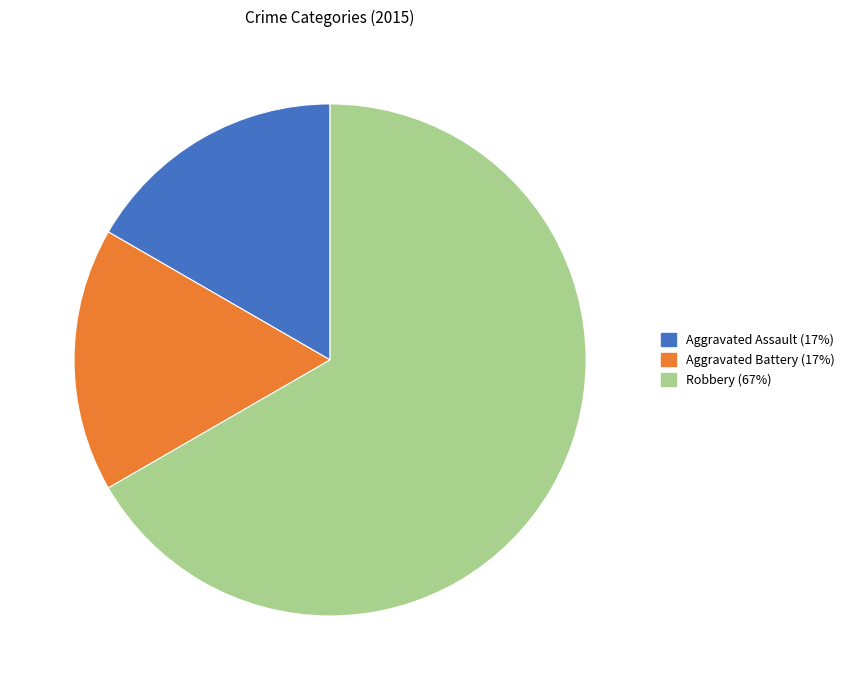

Approximately how many times larger is the value at Aggravated Assault compared to Aggravated Battery?

1.0